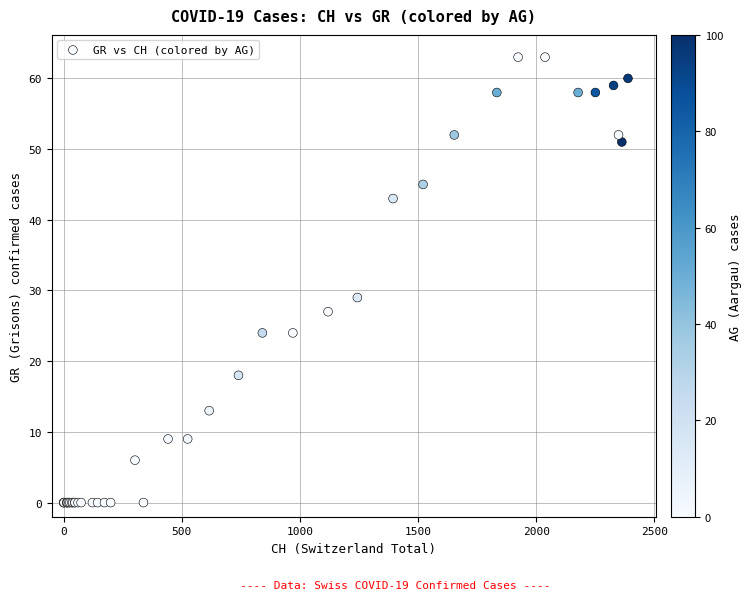

What Y value in the scatter plot is closest to 31?

29